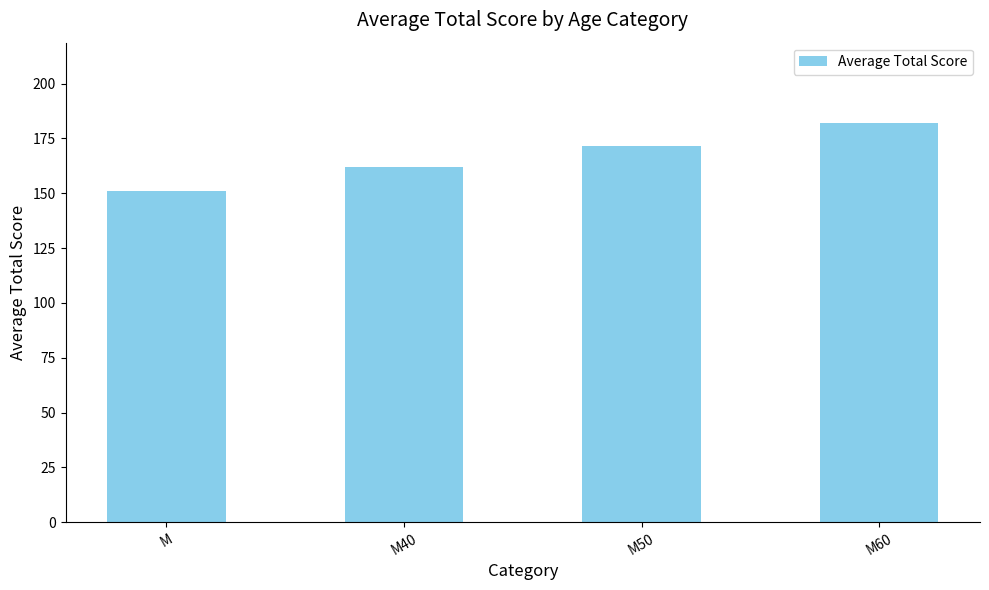

Which has a higher value, M or M40?

M40